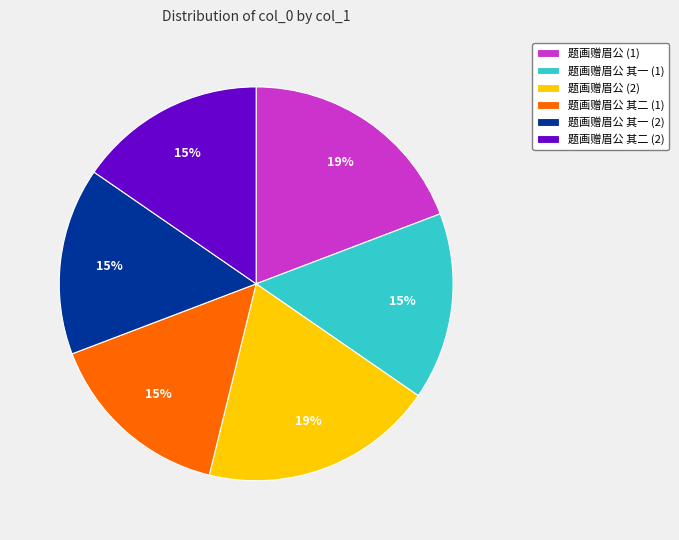

Combined, do 题画赠眉公 (1) and 题画赠眉公 其一 (1) account for over 50%?

No